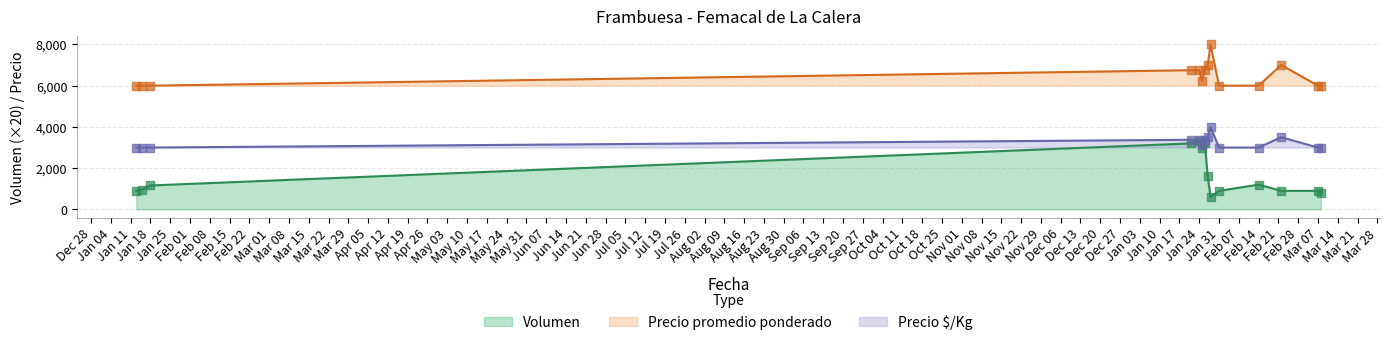

Which series reaches the minimum Y coordinate?

Volumen